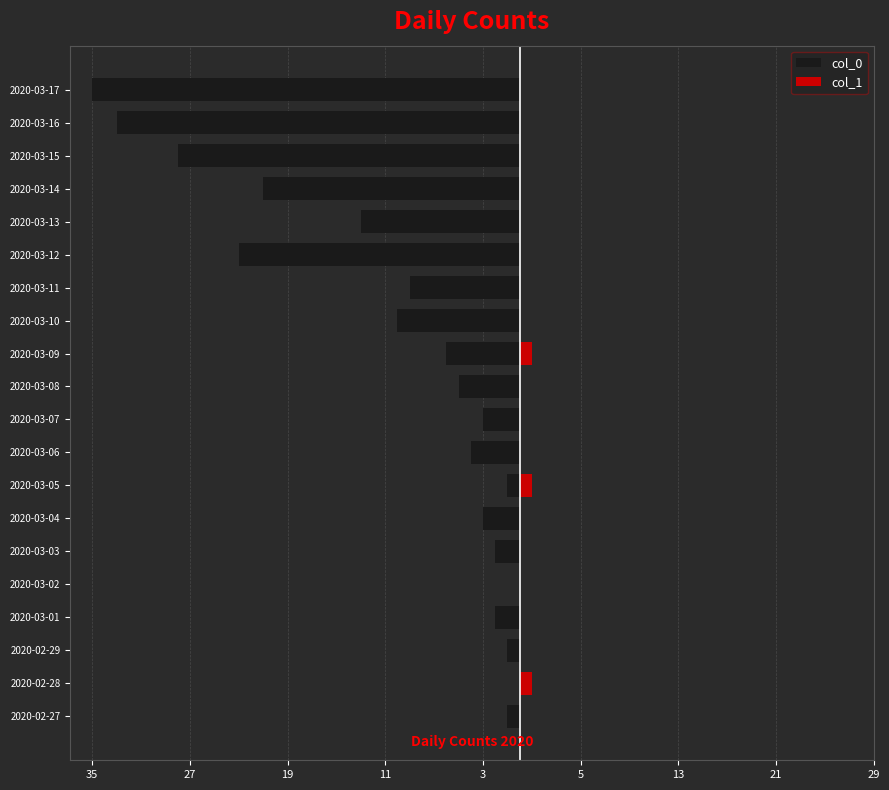

Does the chart contain any negative values?

Yes